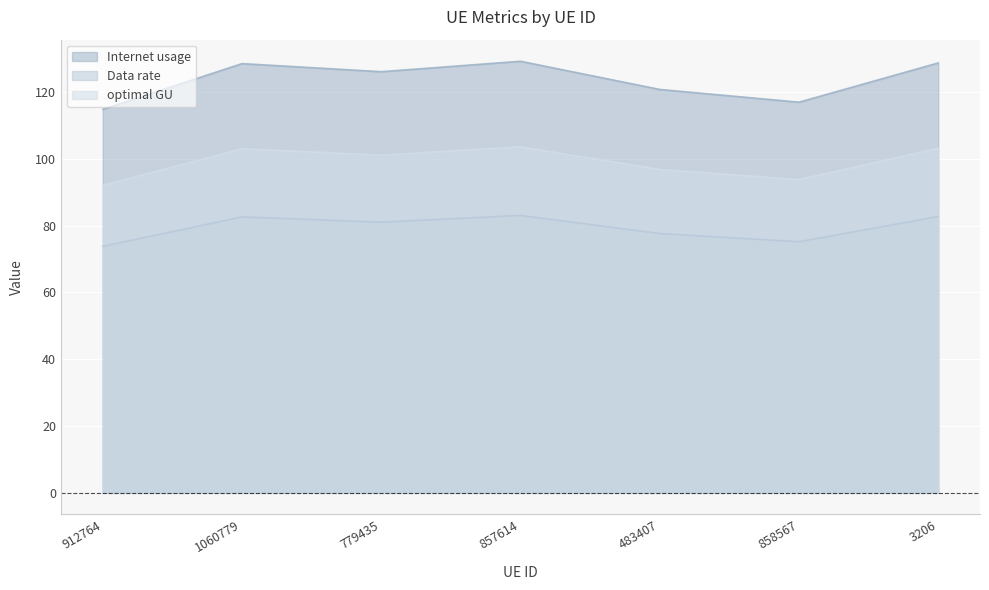

Reading right to left, what are all the values shown in this chart?

Internet usage: 3206=128.7	858567=117.0	483407=120.8	857614=129.2	779435=126.1	1060779=128.5	912764=114.8
Data rate: 3206=82.8	858567=75.2	483407=77.7	857614=83.1	779435=81.1	1060779=82.6	912764=73.8
optimal GU: 3206=103.2	858567=93.8	483407=96.9	857614=103.6	779435=101.1	1060779=103.1	912764=92.1